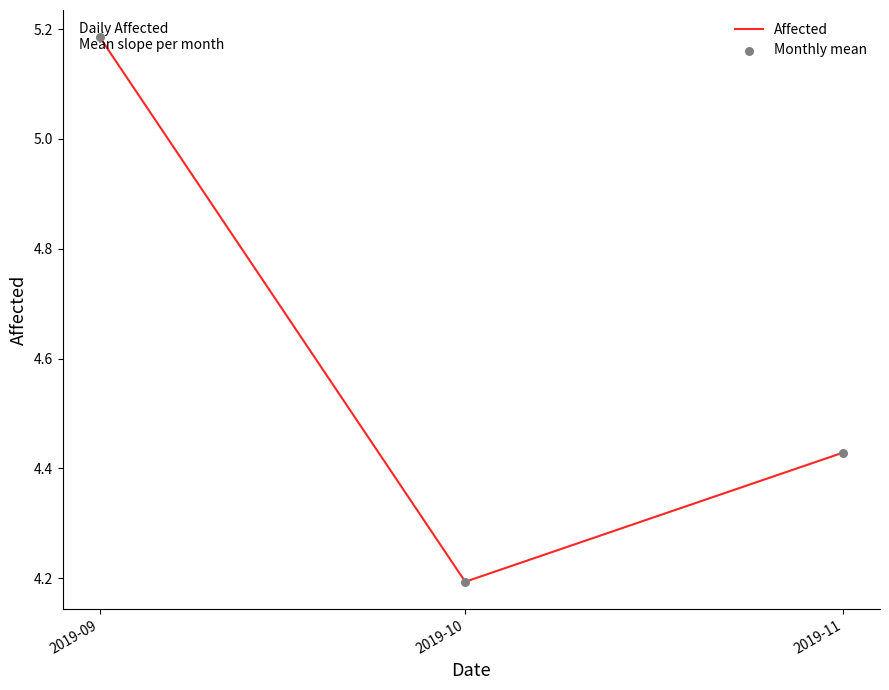

Rank the categories by value from highest to lowest.

2019-09, 2019-11, 2019-10